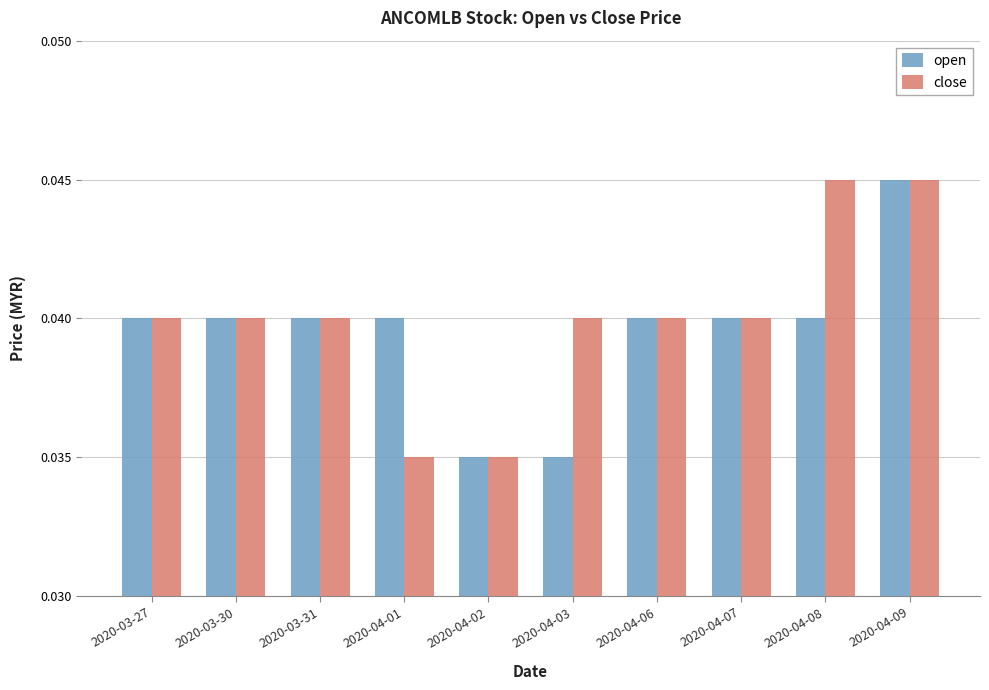

True or false: open has a value of 0.1 at 2020-04-06.

False